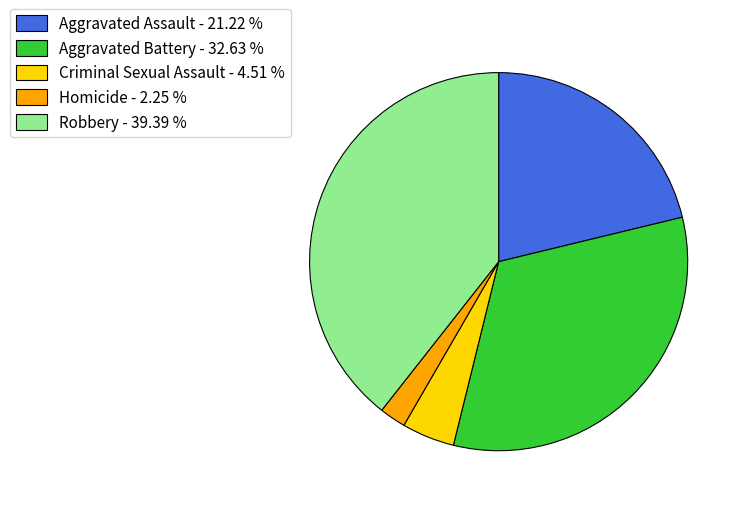

Do Aggravated Assault and Robbery together represent more than half of the pie?

Yes